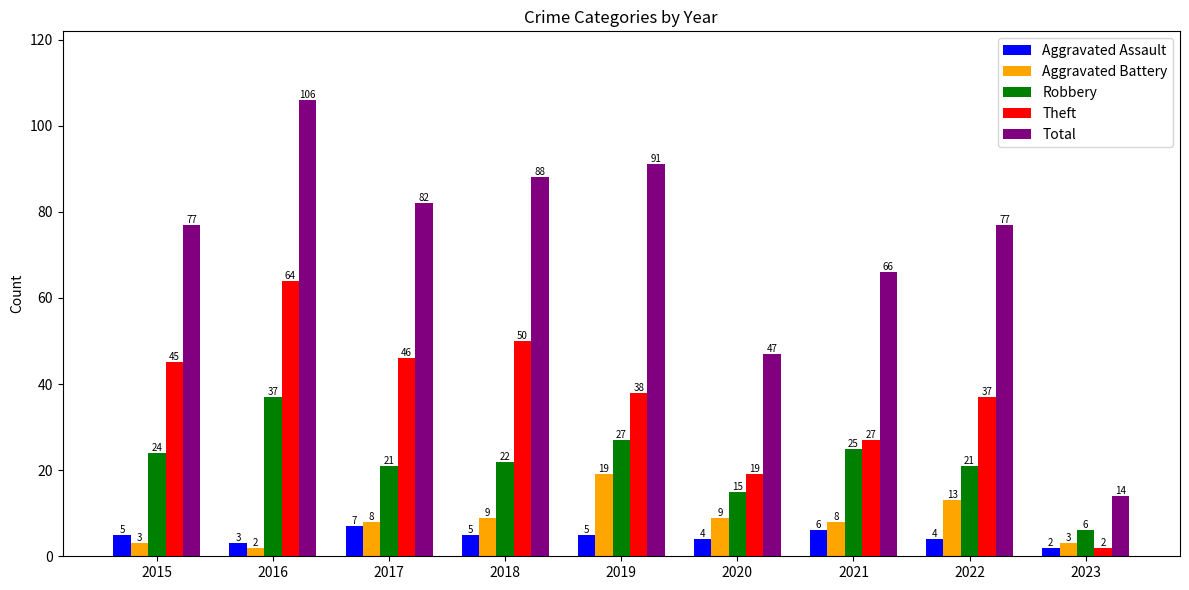

At how many categories does at least one series exceed 46?

8